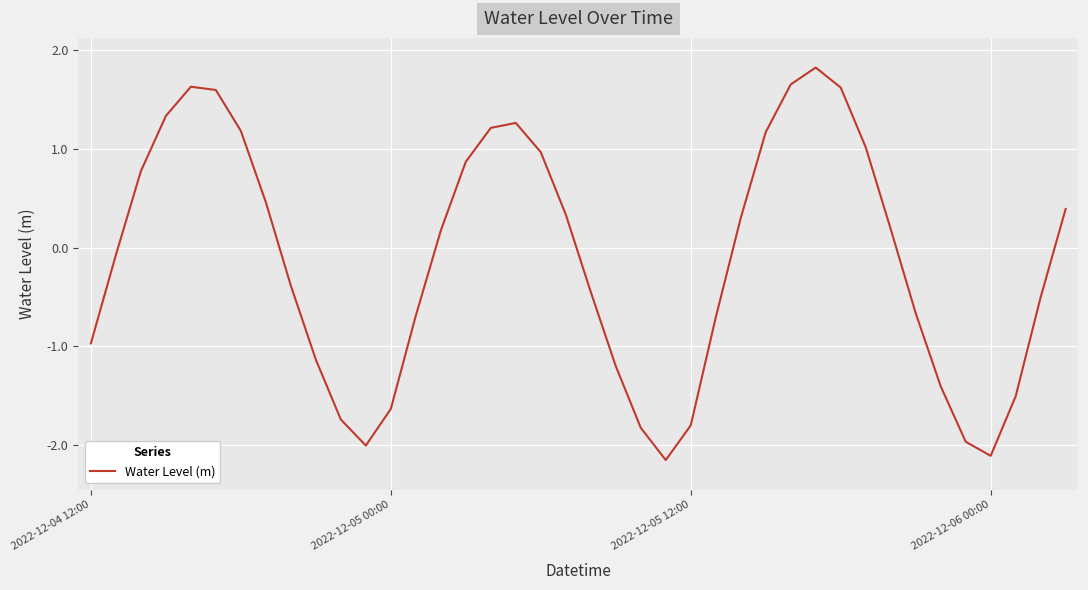

Does the chart have visible grid lines?

Yes